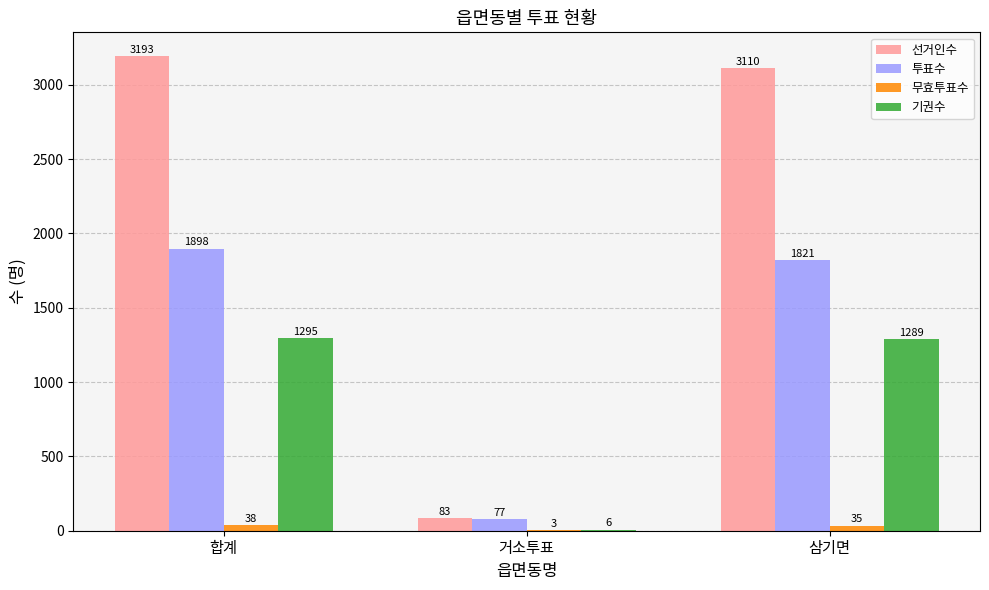

Reading left to right, what are all the values shown in this chart?

선거인수: 3193	83	3110
투표수: 1898	77	1821
무효투표수: 38	3	35
기권수: 1295	6	1289